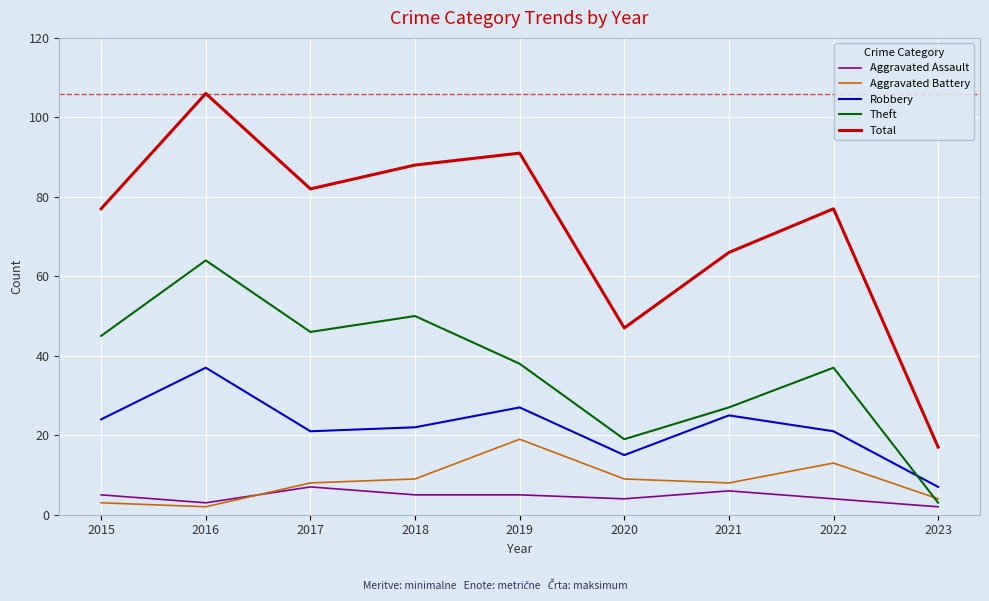

What is the spread (max minus min) of values at 2022?

73